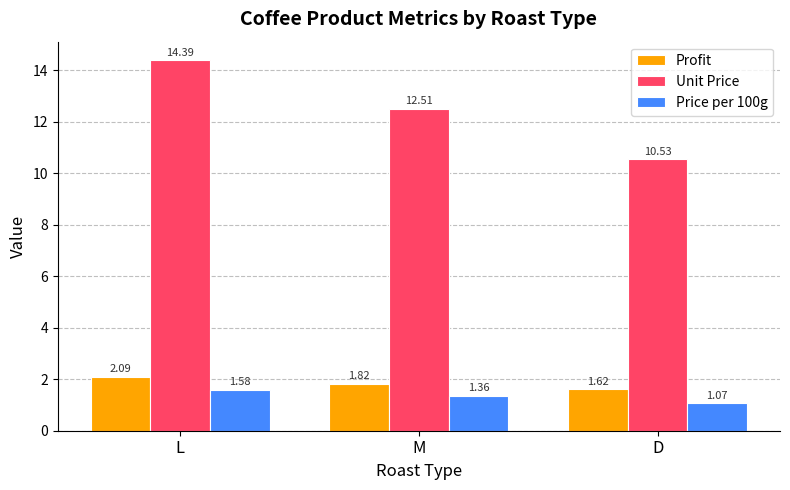

Which label corresponds to the smallest value in the chart?

D